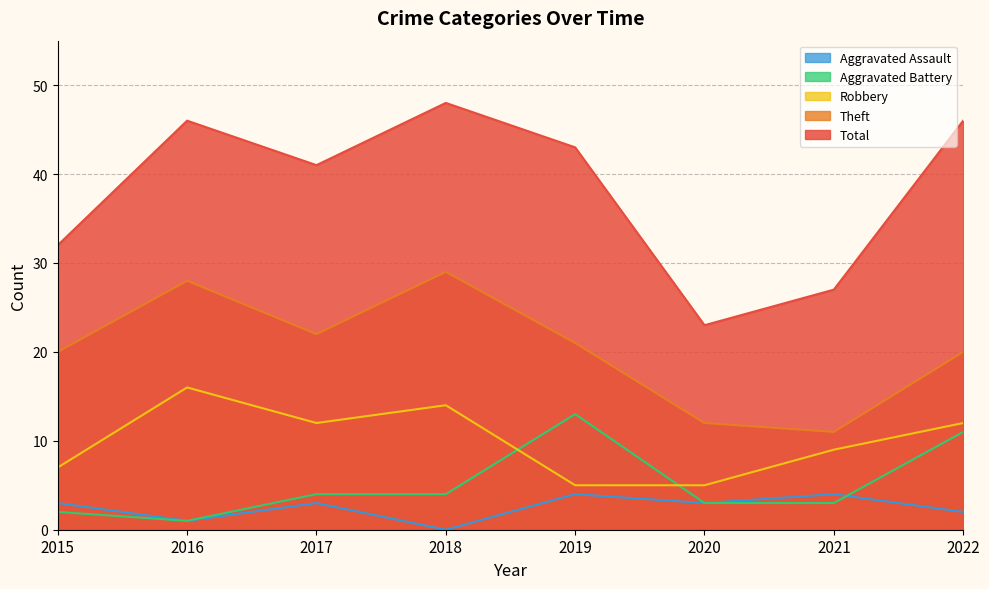

True or false: Total has more than 1 interior local peaks.

True